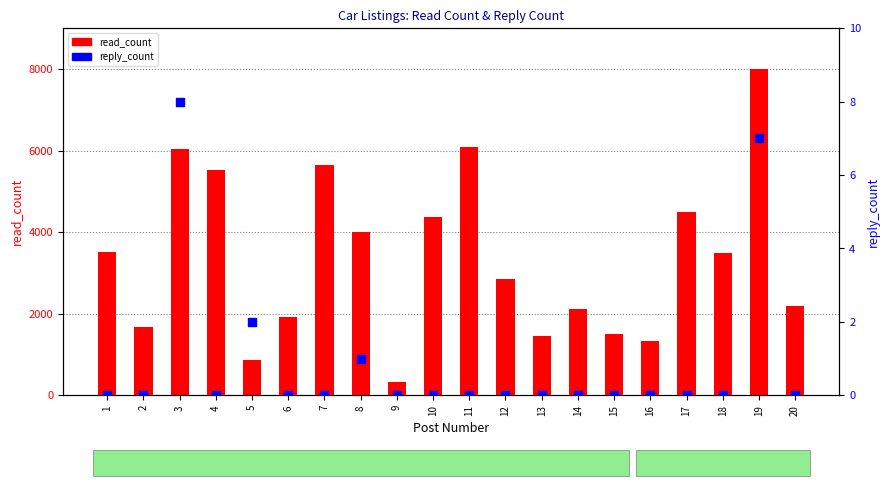

Which series has the largest total across all categories?

read_count